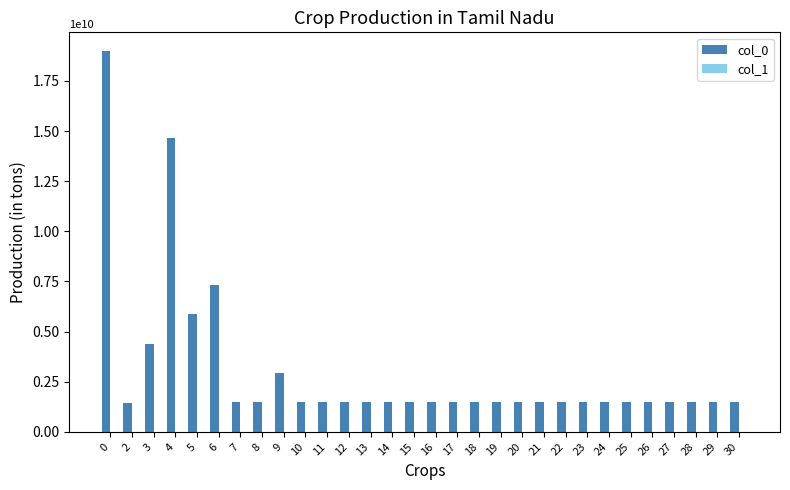

What is the maximum value shown in the chart?

18977603699